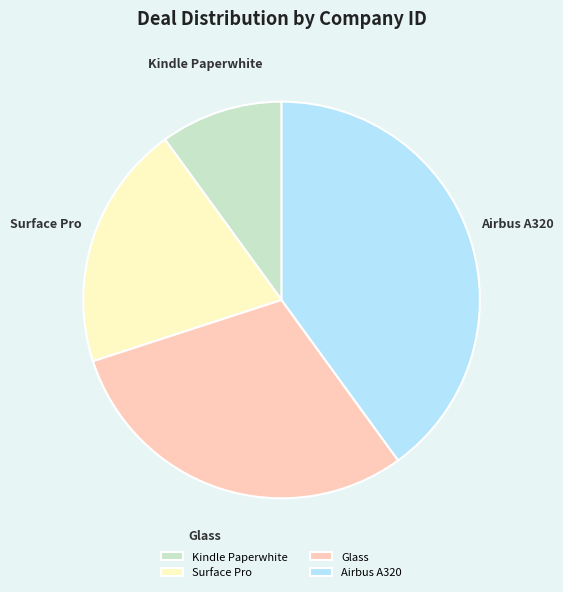

Count the number of slices in the pie.

4